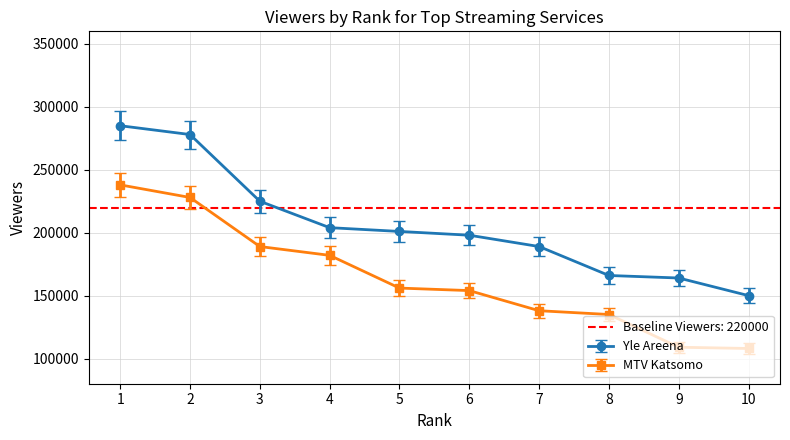

What is the highest value of the Yle Areena series?

285000